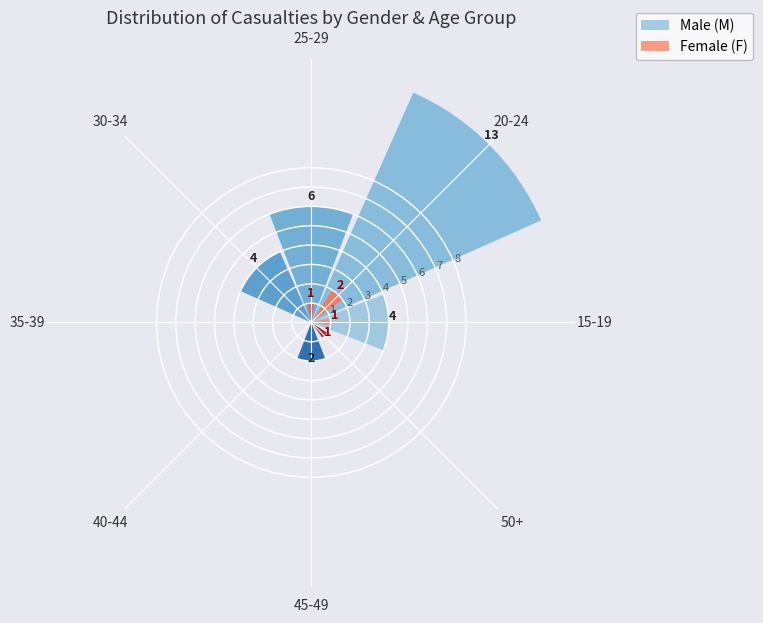

The Male (M) series shows 1 at 30-34. True or false?

False